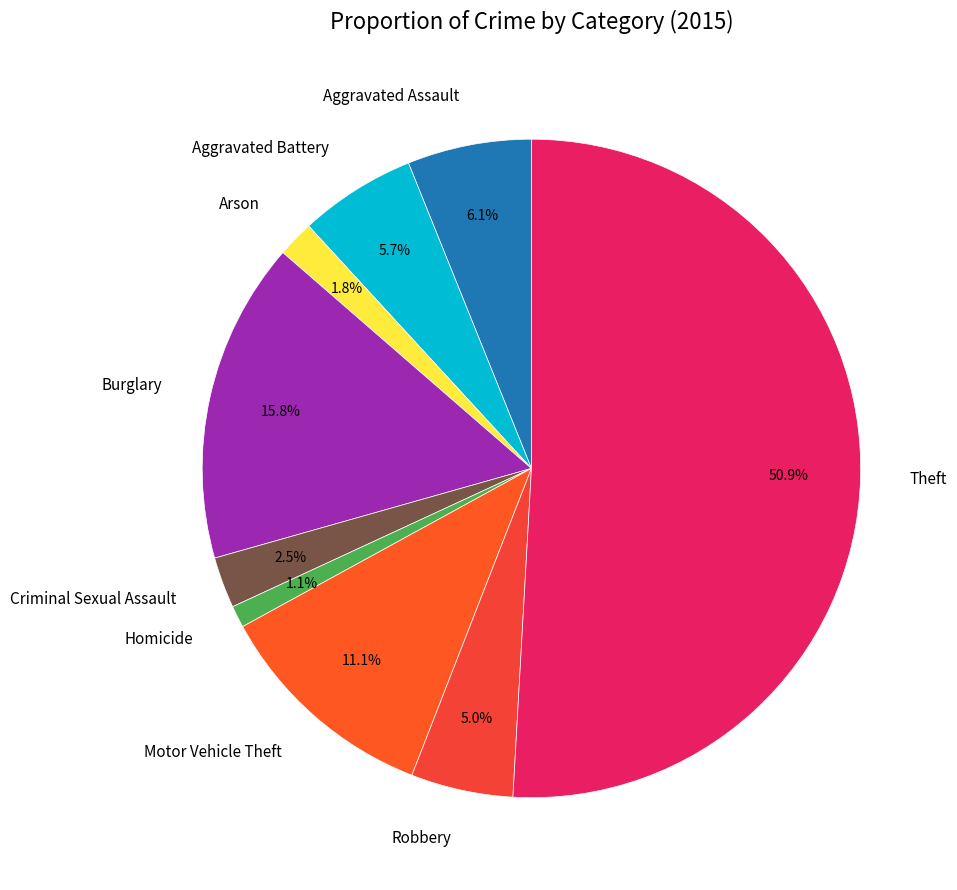

To the nearest percent, what is the average slice percentage?

11%